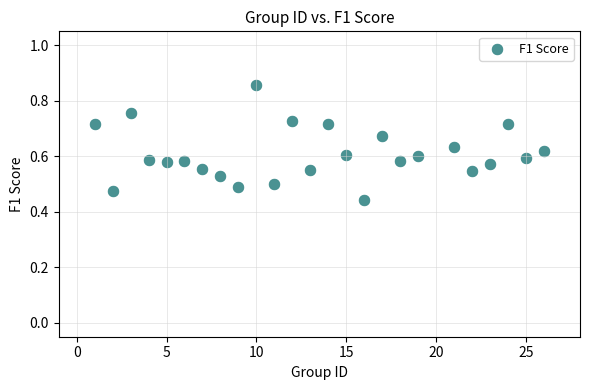

What is the range of X values (max minus min)?

25.0